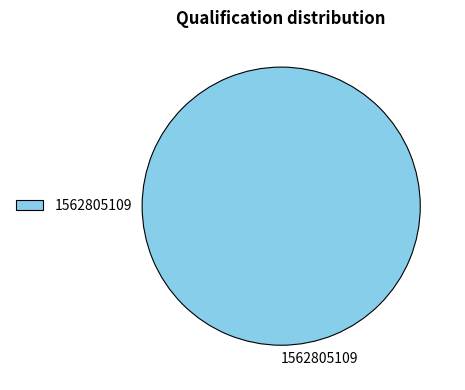

Rank the categories by value from highest to lowest.

1562805109